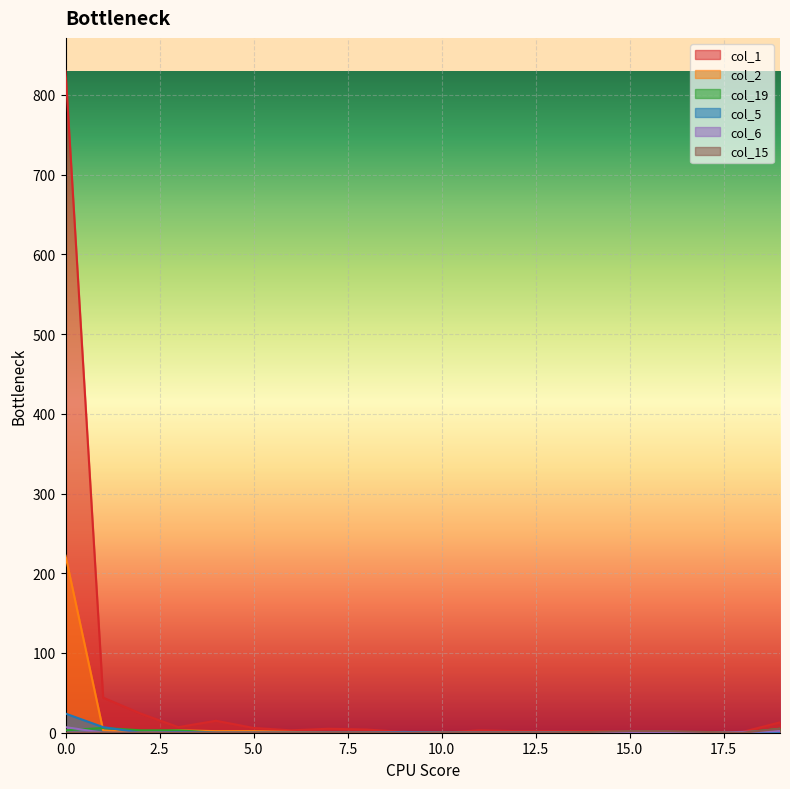

The col_19 series shows 1 at 3. True or false?

False